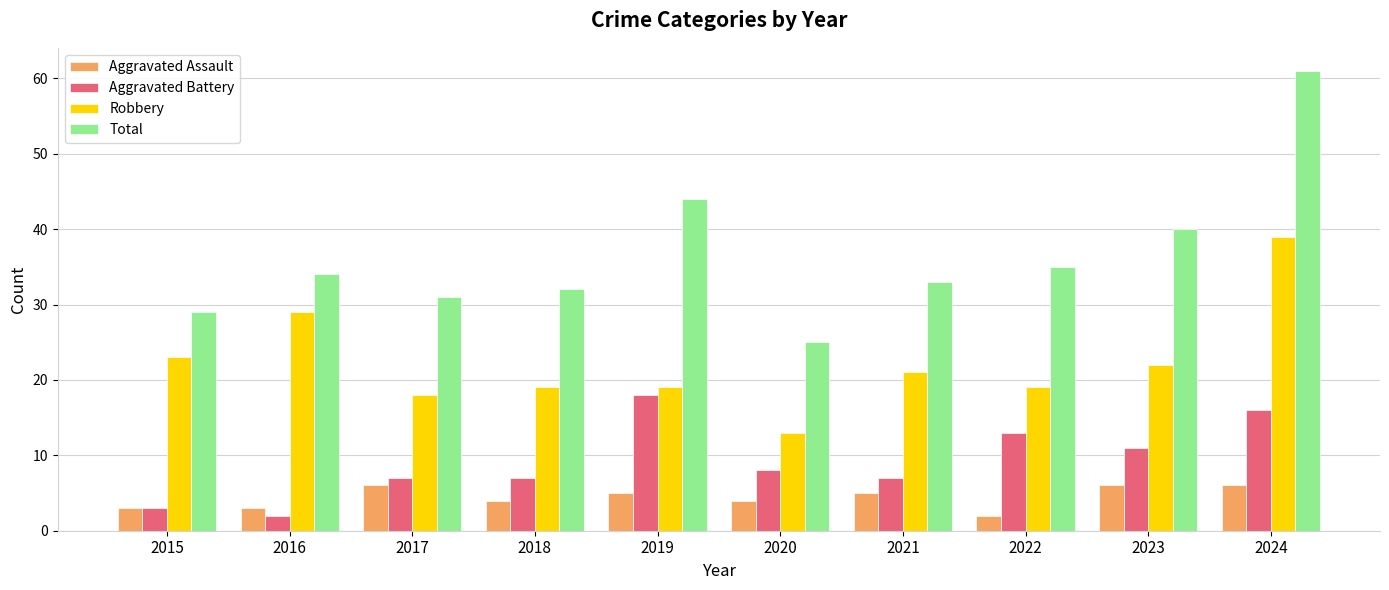

What are all the series names shown in the legend?

Aggravated Assault, Aggravated Battery, Robbery, Total